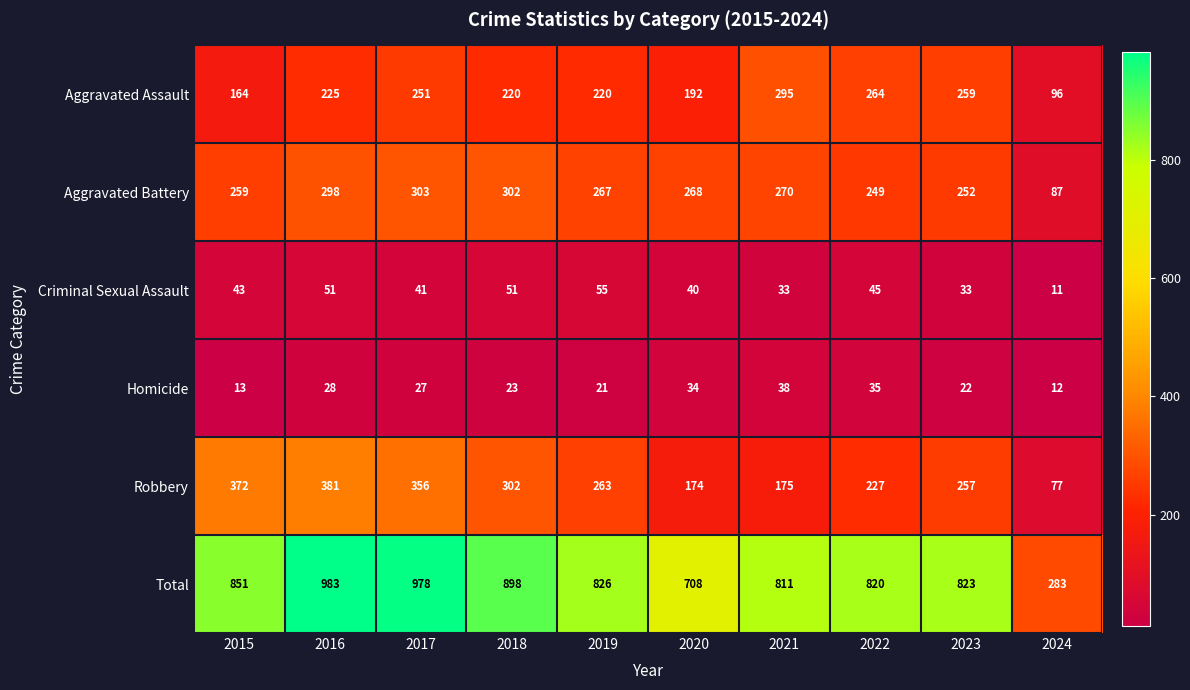

What is the difference between the highest and lowest values at 2017?

951